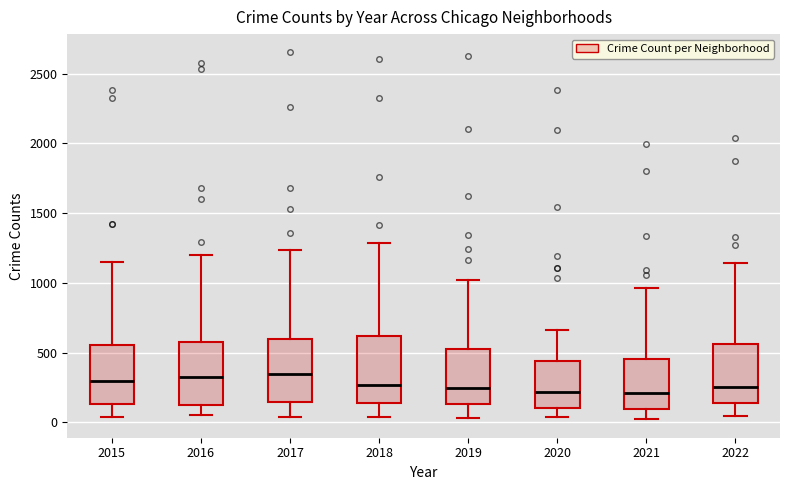

Reading left to right, read every box against the y-axis: the position of its median line, the range the box covers, and the ends of its whiskers. The values are not printed on the chart, so give them approximately, as read against the axis.

2015: median 300, box 150 to 550, whiskers 50 to 1150
2016: median 350, box 150 to 600, whiskers 50 to 1200
2017: median 350, box 150 to 600, whiskers 50 to 1250
2018: median 250, box 150 to 600, whiskers 50 to 1300
2019: median 250, box 150 to 500, whiskers 50 to 1000
2020: median 200, box 100 to 450, whiskers 50 to 650
2021: median 200, box 100 to 450, whiskers 0 to 950
2022: median 250, box 150 to 550, whiskers 50 to 1150